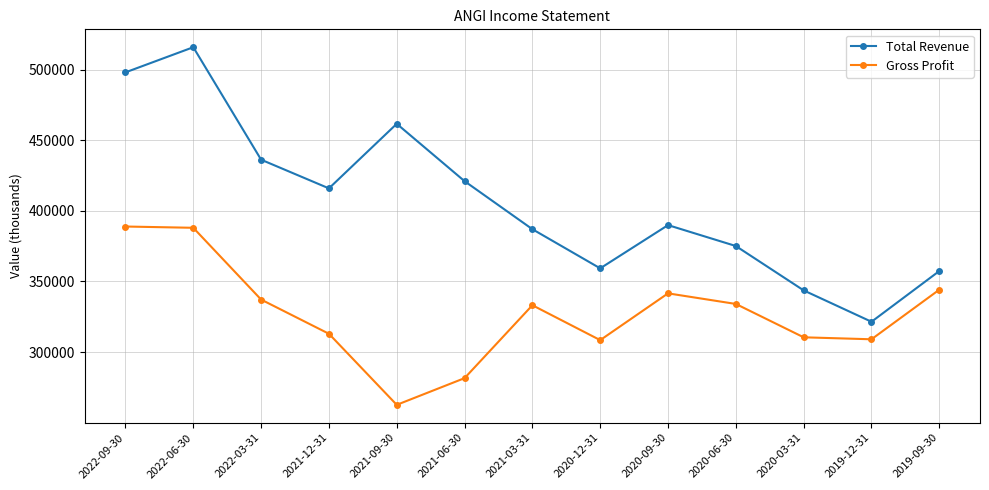

What is the label of the 3rd point from the left?

2022-03-31